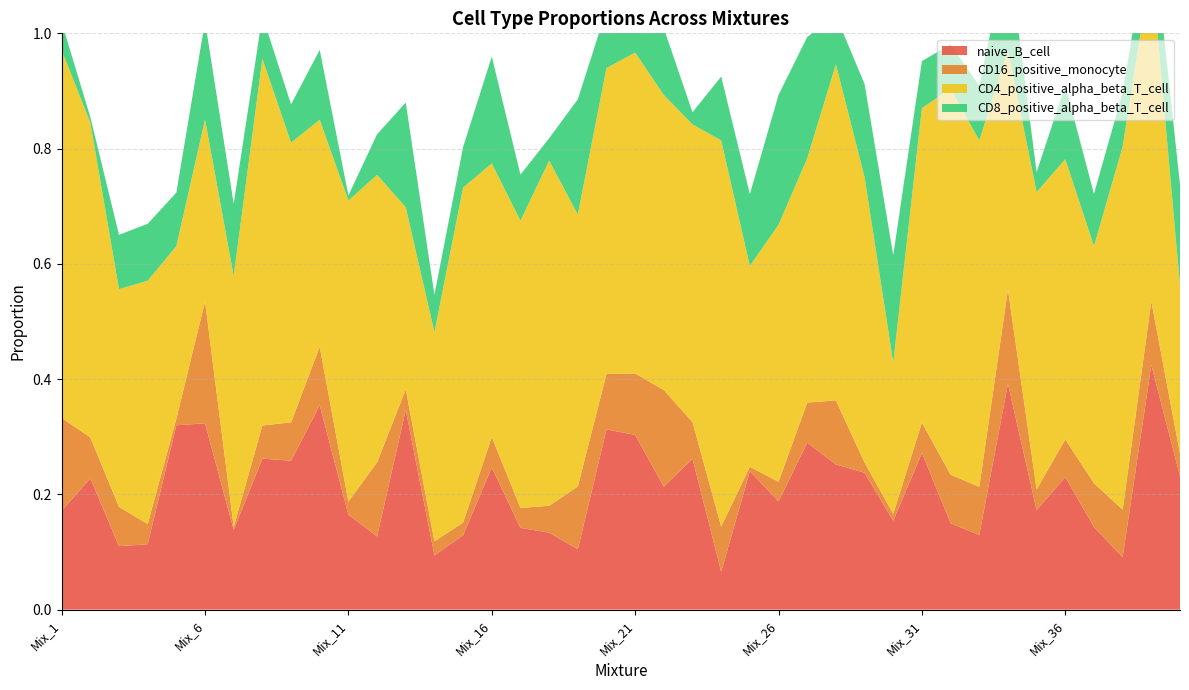

Reading right to left, list all the values displayed in this chart.

naive_B_cell: Mix_40=0.2	Mix_39=0.4	Mix_38=0.1	Mix_37=0.1	Mix_36=0.2	Mix_35=0.2	Mix_34=0.4	Mix_33=0.1	Mix_32=0.1	Mix_31=0.3	Mix_30=0.2	Mix_29=0.2	Mix_28=0.3	Mix_27=0.3	Mix_26=0.2	Mix_25=0.2	Mix_24=0.1	Mix_23=0.3	Mix_22=0.2	Mix_21=0.3	Mix_20=0.3	Mix_19=0.1	Mix_18=0.1	Mix_17=0.1	Mix_16=0.2	Mix_15=0.1	Mix_14=0.1	Mix_13=0.3	Mix_12=0.1	Mix_11=0.2	Mix_10=0.4	Mix_9=0.3	Mix_8=0.3	Mix_7=0.1	Mix_6=0.3	Mix_5=0.3	Mix_4=0.1	Mix_3=0.1	Mix_2=0.2	Mix_1=0.2
CD16_positive_monocyte: Mix_40=0.0	Mix_39=0.1	Mix_38=0.1	Mix_37=0.1	Mix_36=0.1	Mix_35=0.0	Mix_34=0.2	Mix_33=0.1	Mix_32=0.1	Mix_31=0.1	Mix_30=0.0	Mix_29=0.0	Mix_28=0.1	Mix_27=0.1	Mix_26=0.0	Mix_25=0.0	Mix_24=0.1	Mix_23=0.1	Mix_22=0.2	Mix_21=0.1	Mix_20=0.1	Mix_19=0.1	Mix_18=0.0	Mix_17=0.0	Mix_16=0.1	Mix_15=0.0	Mix_14=0.0	Mix_13=0.0	Mix_12=0.1	Mix_11=0.0	Mix_10=0.1	Mix_9=0.1	Mix_8=0.1	Mix_7=0.0	Mix_6=0.2	Mix_5=0.0	Mix_4=0.0	Mix_3=0.1	Mix_2=0.1	Mix_1=0.2
CD4_positive_alpha_beta_T_cell: Mix_40=0.3	Mix_39=0.6	Mix_38=0.6	Mix_37=0.4	Mix_36=0.5	Mix_35=0.5	Mix_34=0.4	Mix_33=0.6	Mix_32=0.7	Mix_31=0.5	Mix_30=0.3	Mix_29=0.5	Mix_28=0.6	Mix_27=0.4	Mix_26=0.4	Mix_25=0.3	Mix_24=0.7	Mix_23=0.5	Mix_22=0.5	Mix_21=0.6	Mix_20=0.5	Mix_19=0.5	Mix_18=0.6	Mix_17=0.5	Mix_16=0.5	Mix_15=0.6	Mix_14=0.4	Mix_13=0.3	Mix_12=0.5	Mix_11=0.5	Mix_10=0.4	Mix_9=0.5	Mix_8=0.6	Mix_7=0.4	Mix_6=0.3	Mix_5=0.3	Mix_4=0.4	Mix_3=0.4	Mix_2=0.5	Mix_1=0.6
CD8_positive_alpha_beta_T_cell: Mix_40=0.2	Mix_39=0.1	Mix_38=0.1	Mix_37=0.1	Mix_36=0.1	Mix_35=0.0	Mix_34=0.2	Mix_33=0.1	Mix_32=0.1	Mix_31=0.1	Mix_30=0.2	Mix_29=0.2	Mix_28=0.1	Mix_27=0.2	Mix_26=0.2	Mix_25=0.1	Mix_24=0.1	Mix_23=0.0	Mix_22=0.1	Mix_21=0.1	Mix_20=0.1	Mix_19=0.2	Mix_18=0.0	Mix_17=0.1	Mix_16=0.2	Mix_15=0.1	Mix_14=0.1	Mix_13=0.2	Mix_12=0.1	Mix_11=0.0	Mix_10=0.1	Mix_9=0.1	Mix_8=0.1	Mix_7=0.1	Mix_6=0.2	Mix_5=0.1	Mix_4=0.1	Mix_3=0.1	Mix_2=0.0	Mix_1=0.0